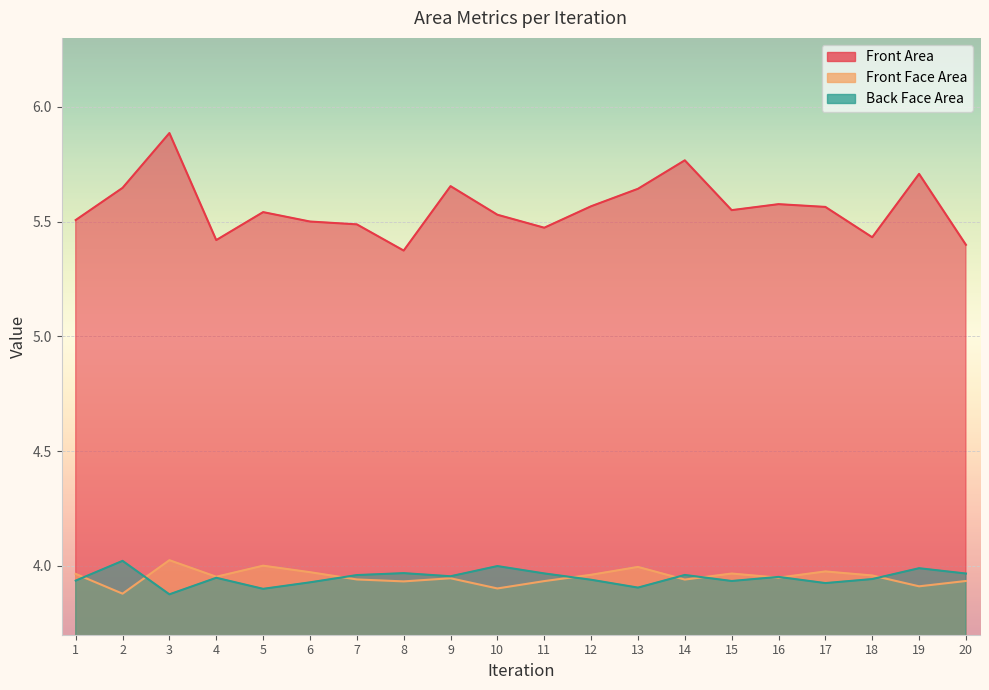

What is the minimum value for Front Area?

5.4